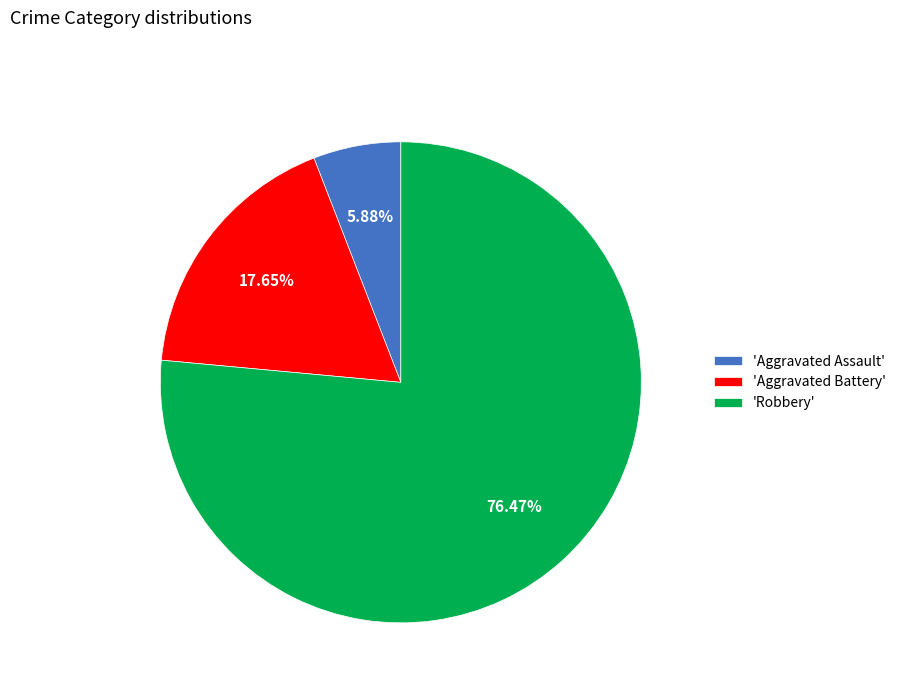

Is there any slice that represents more than half of the pie?

Yes